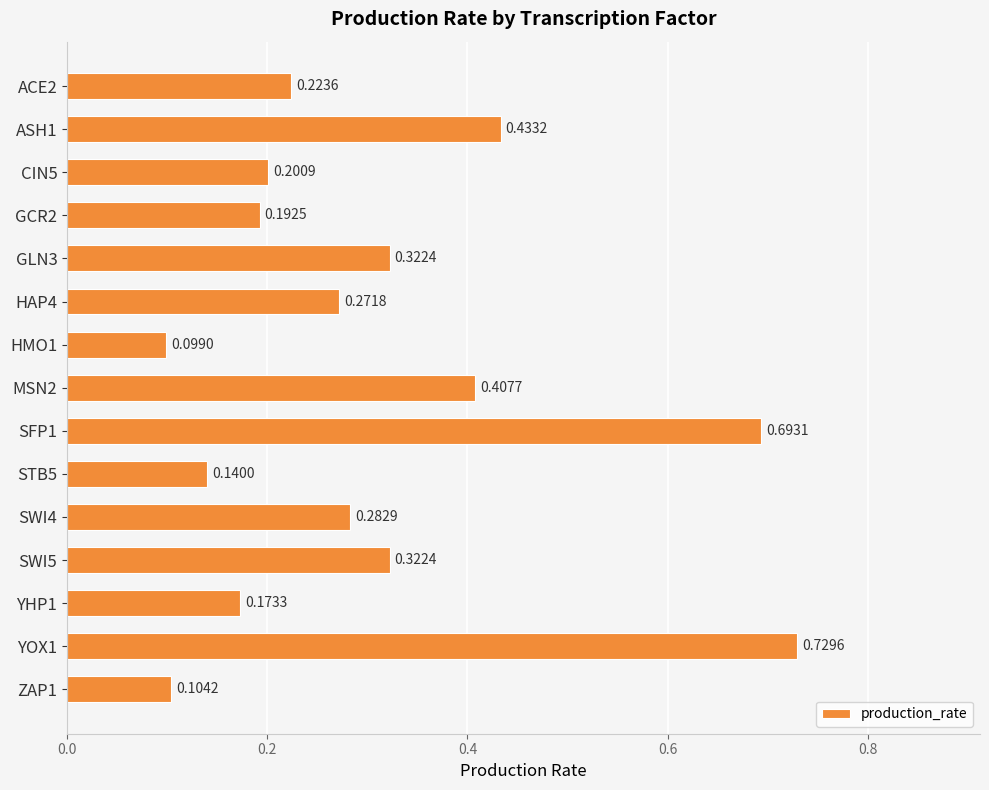

How many bars are there in total?

15